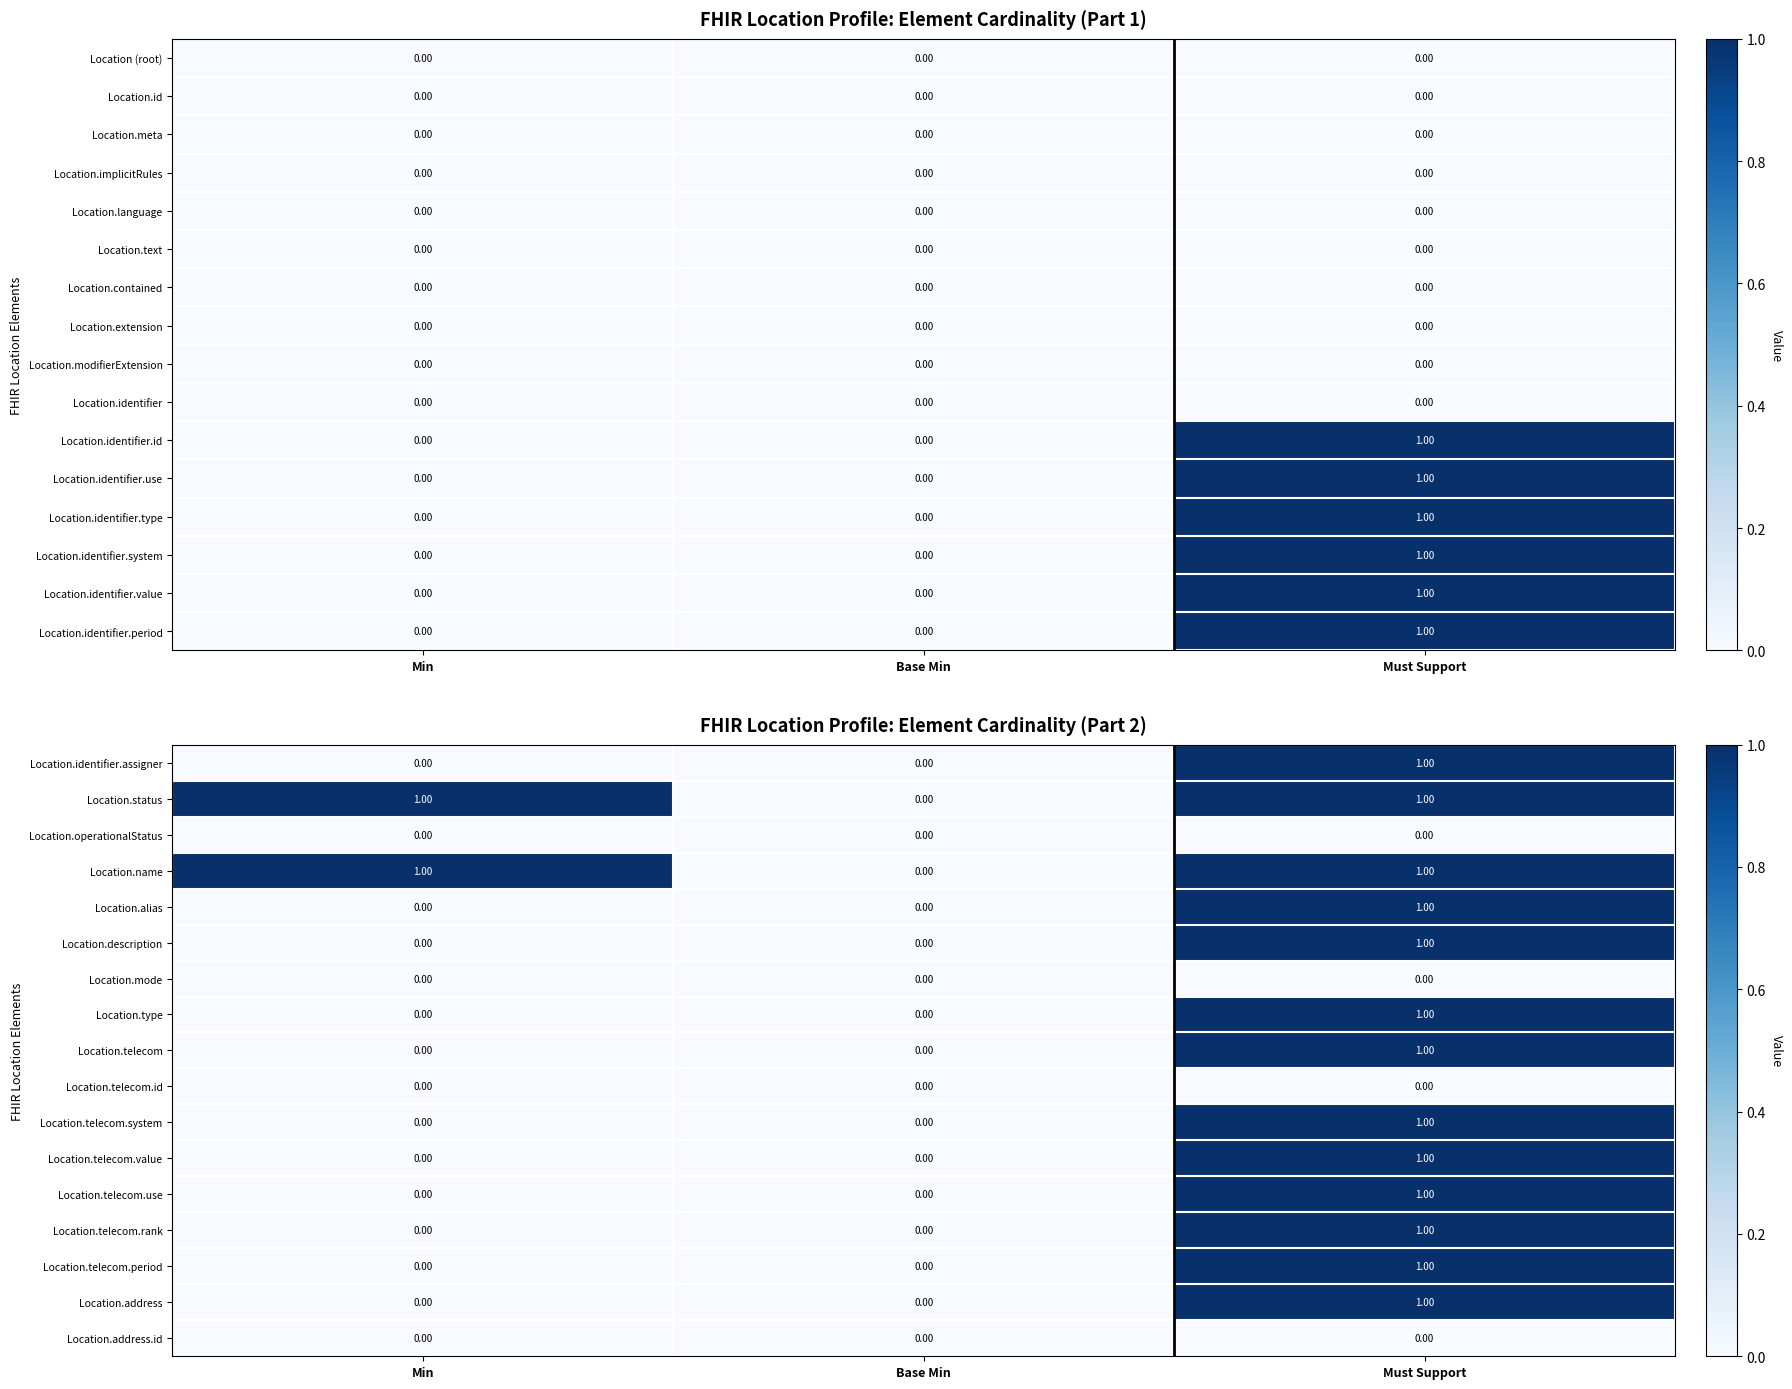

Is the value of Location.telecom.period at Base Min greater than the value of Location.telecom at Must Support?

No